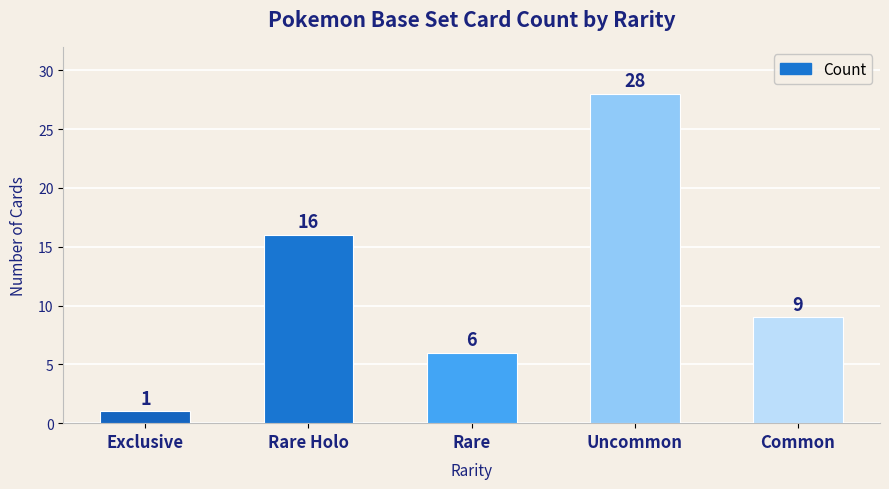

How many bars are there in total?

5